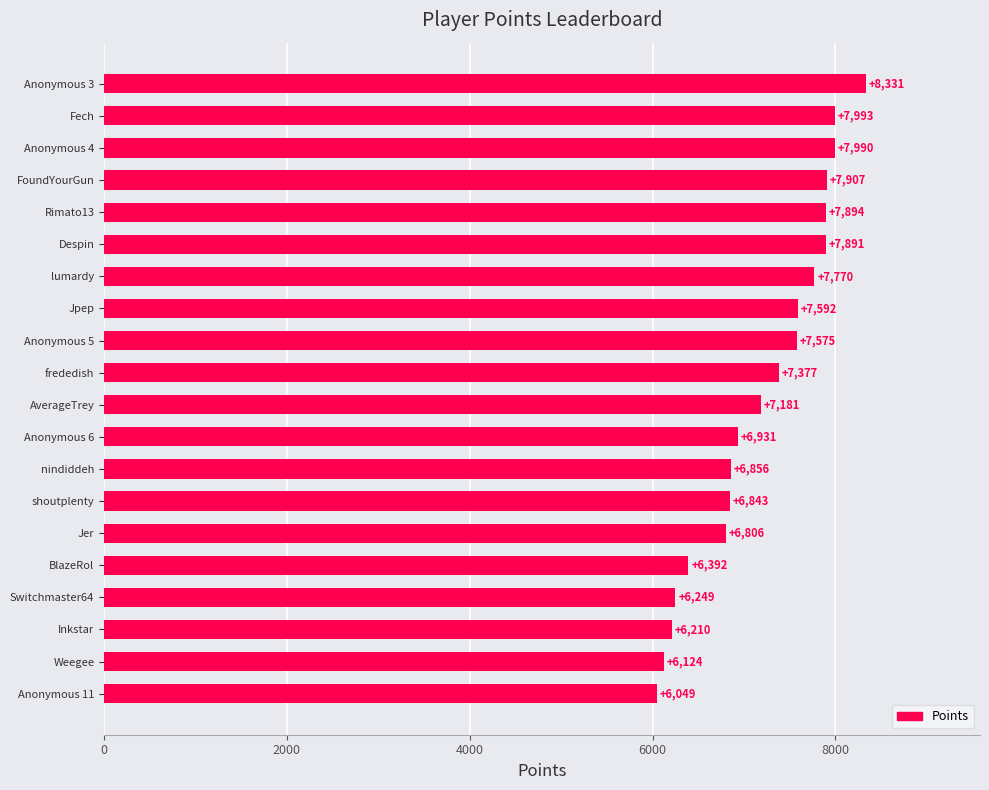

What is the smallest value displayed?

6049